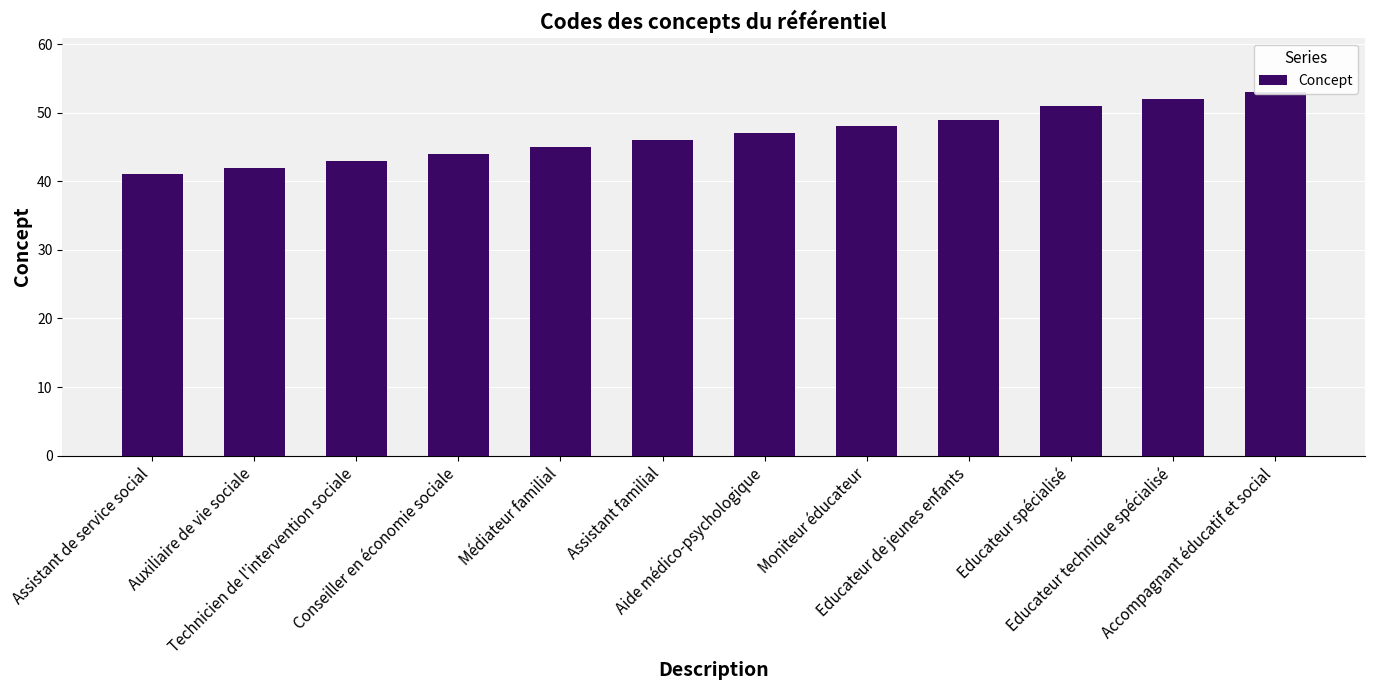

What is the sum of the values at Accompagnant éducatif et social and Technicien de l'intervention sociale?

96